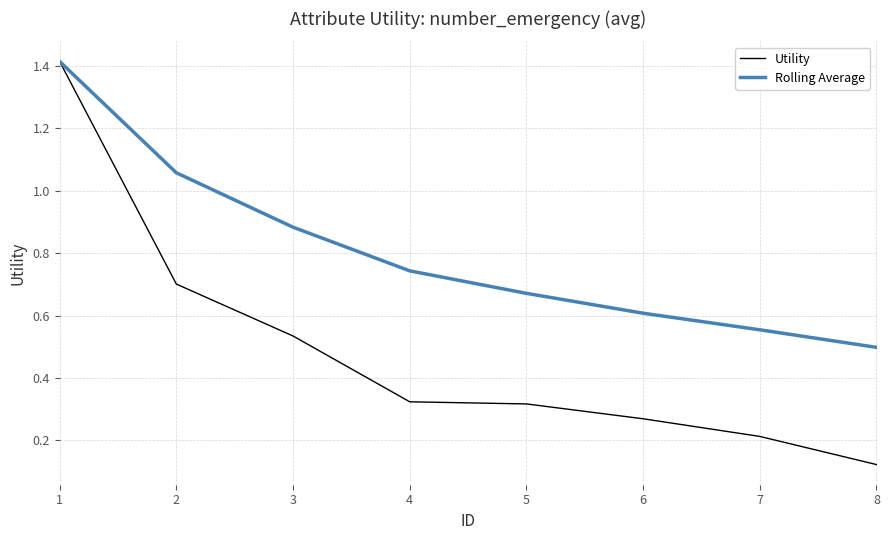

Which category has the lowest value in the Utility series?

8